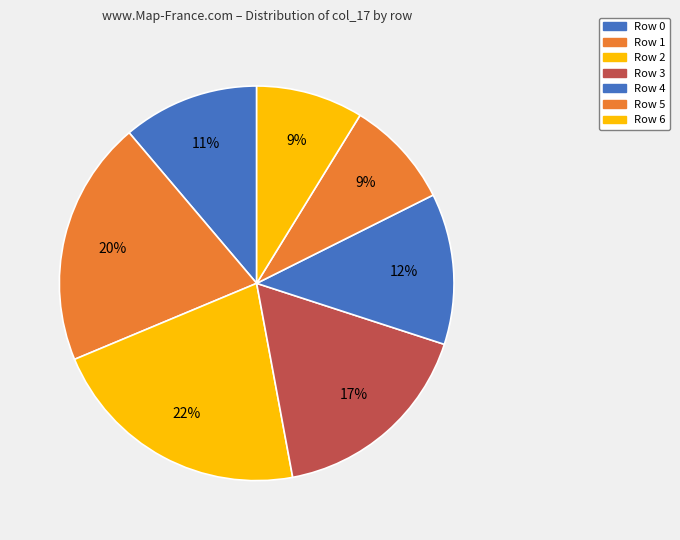

What is the change in value from Row 0 to Row 3?

+0.7